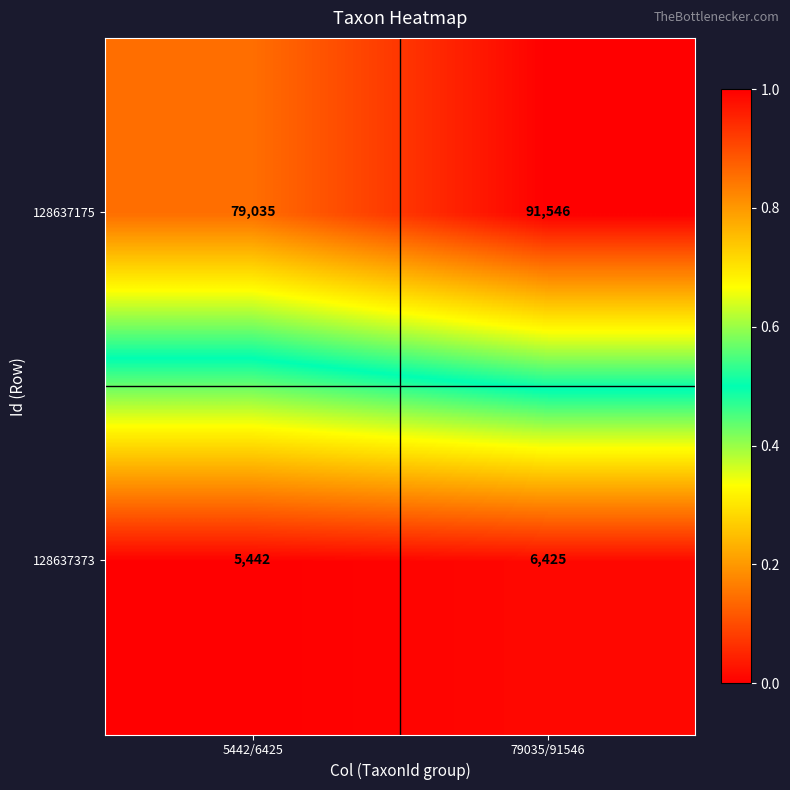

Which series has the largest total across all categories?

128637175